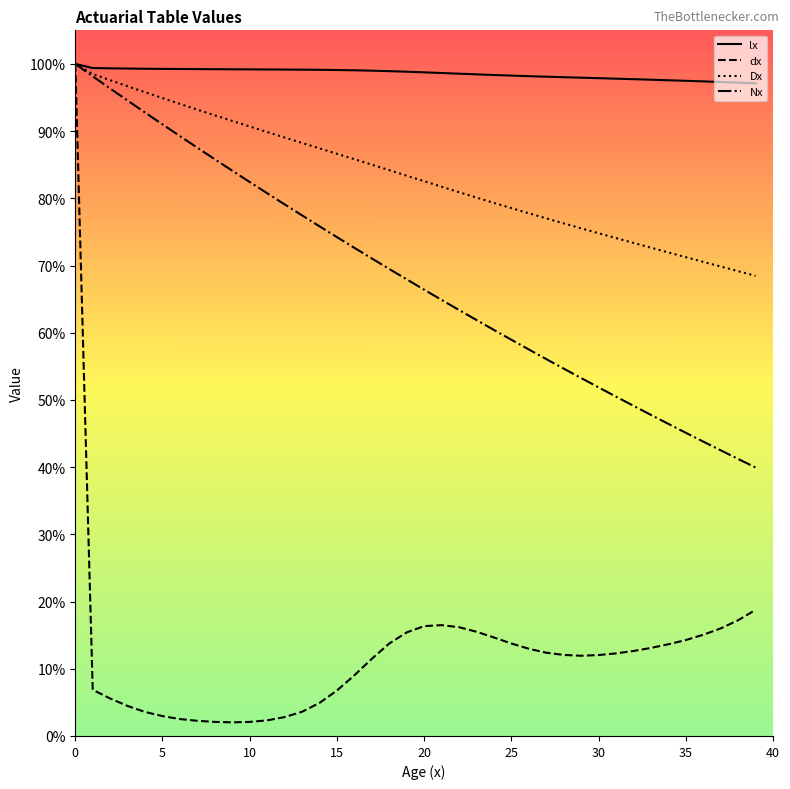

What is the maximum value shown in the chart?

1.0